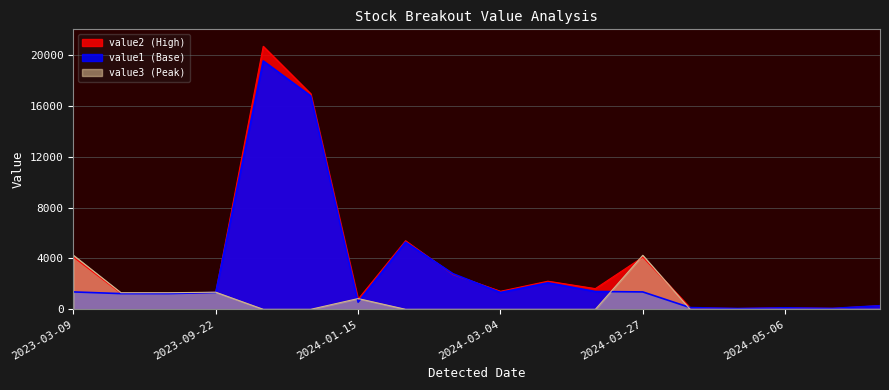

Does the chart display data point markers on the line(s)?

No